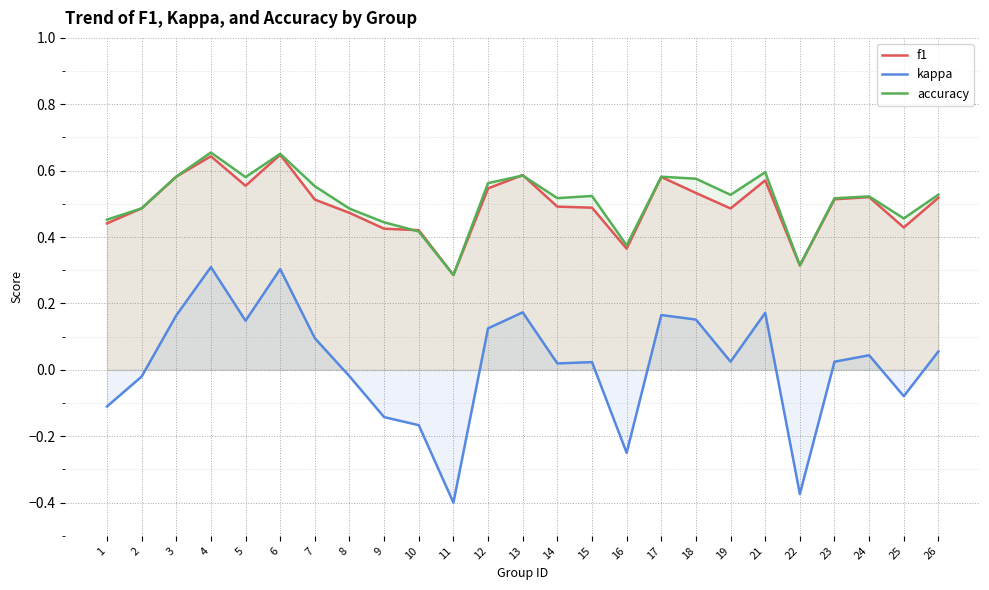

Is it true that accuracy equals 0.5 at 26?

True